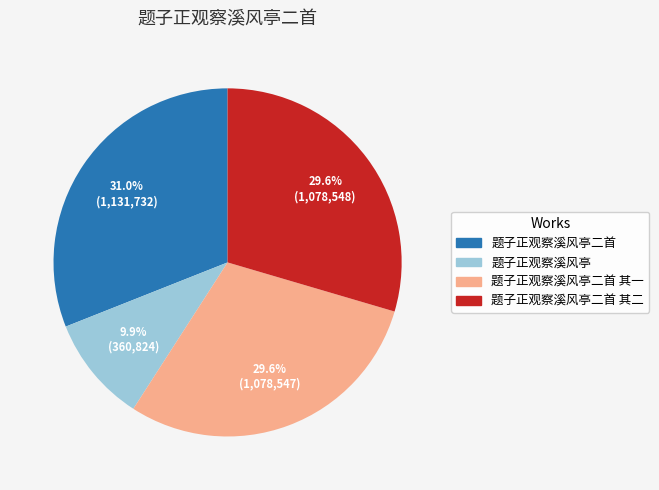

Is there a majority slice in this chart?

No